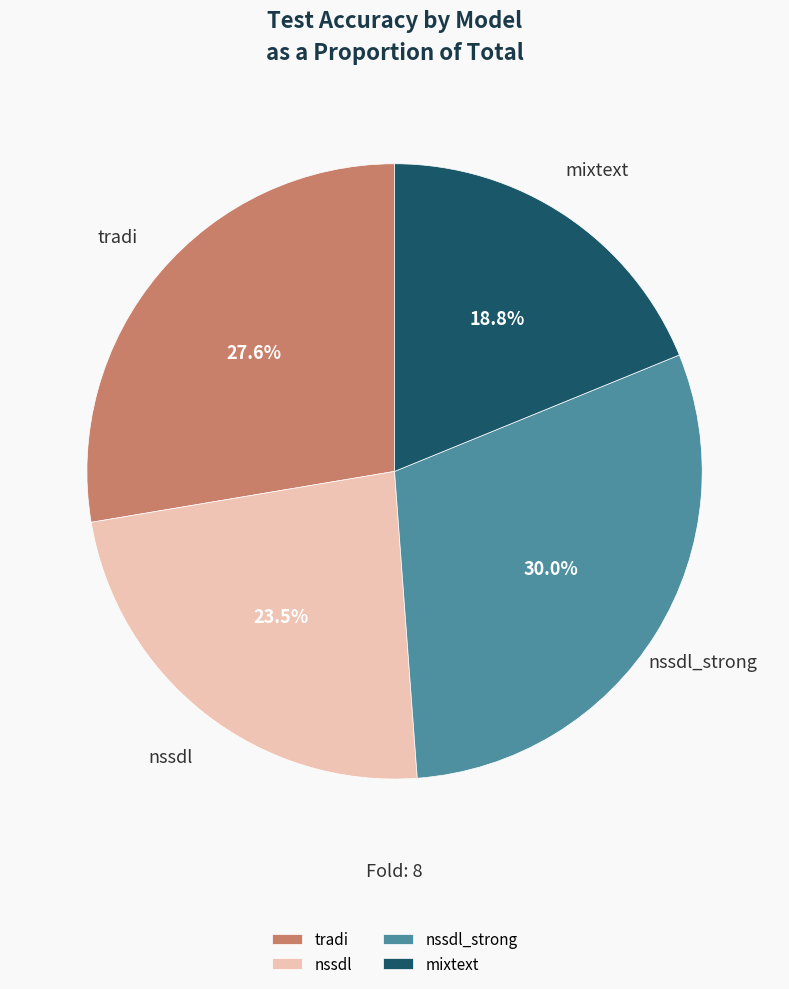

To the nearest percent, what is the difference between the largest and smallest slice percentages?

11%